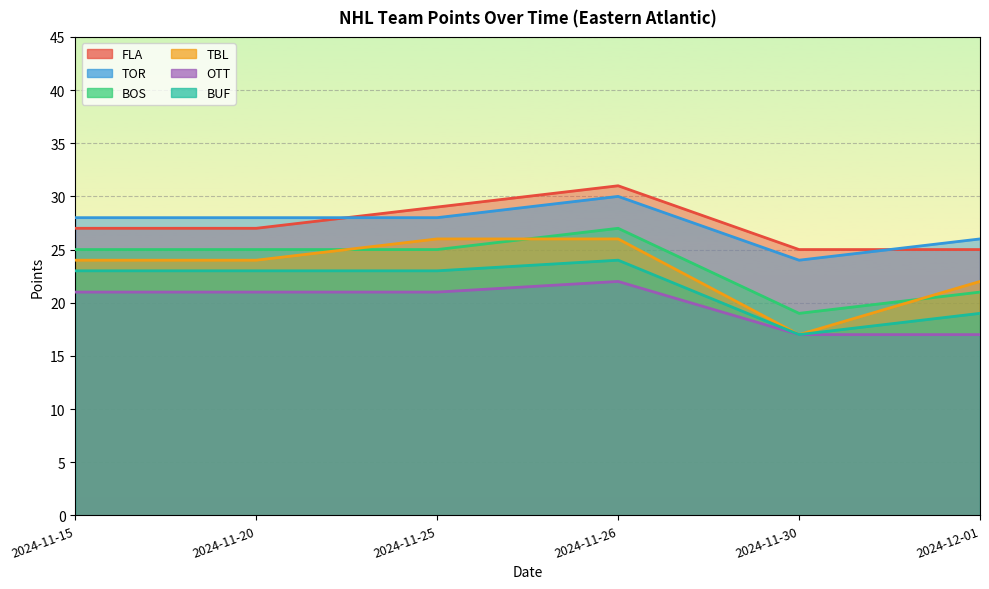

Which has a higher value, 2024-11-26 or 2024-12-01?

2024-11-26